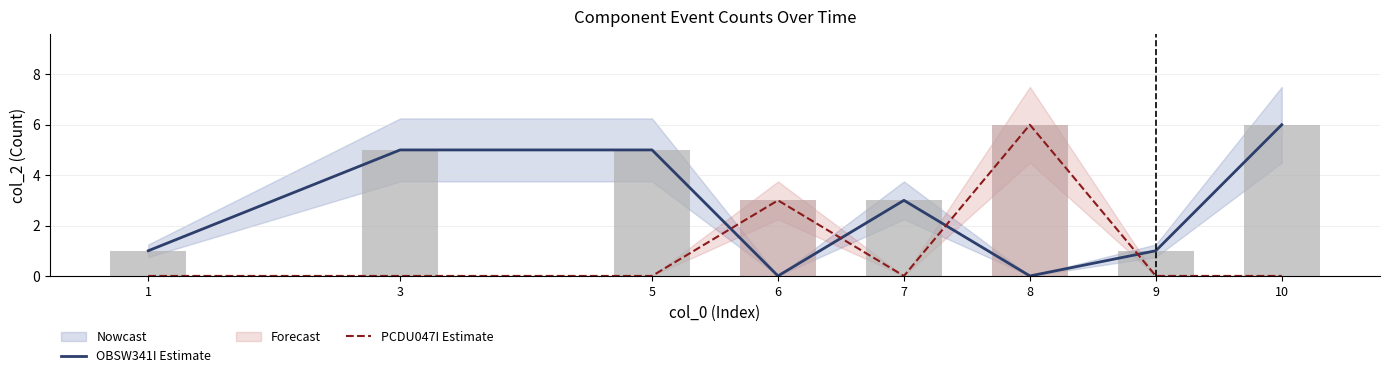

At which label does PCDU047I Estimate reach its peak?

8